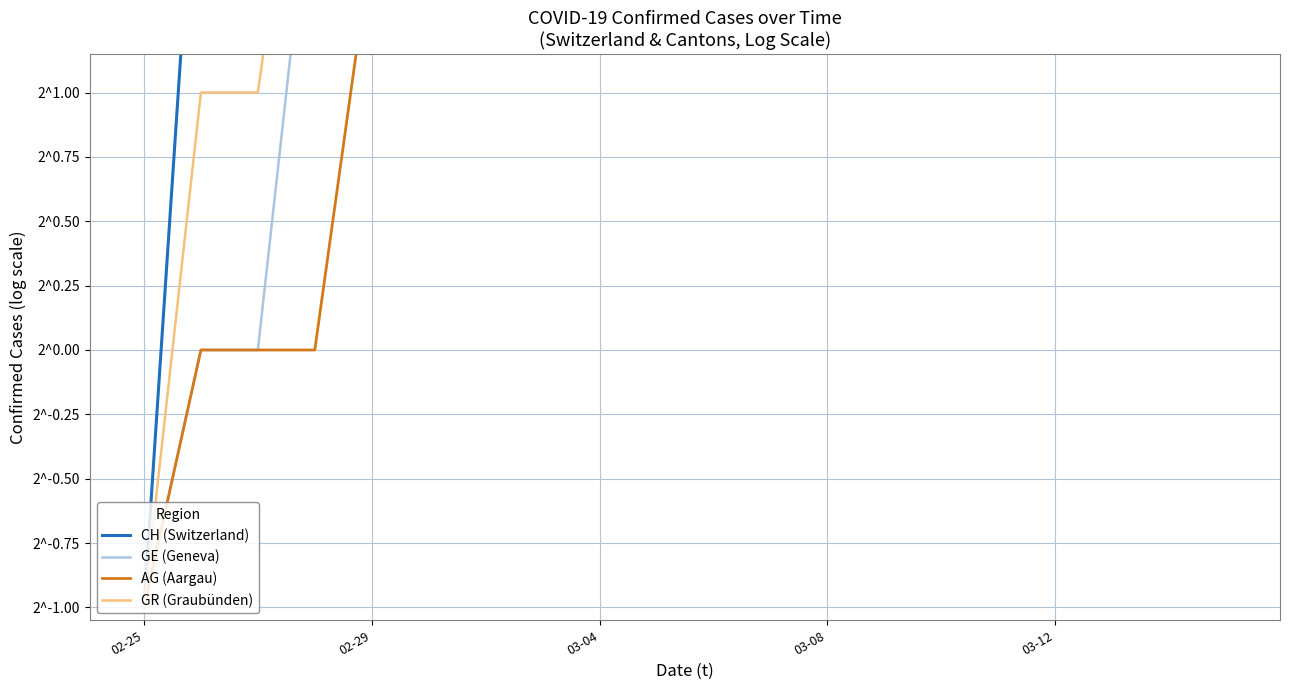

The CH (Switzerland) series shows 2196.0 at 19. True or false?

True